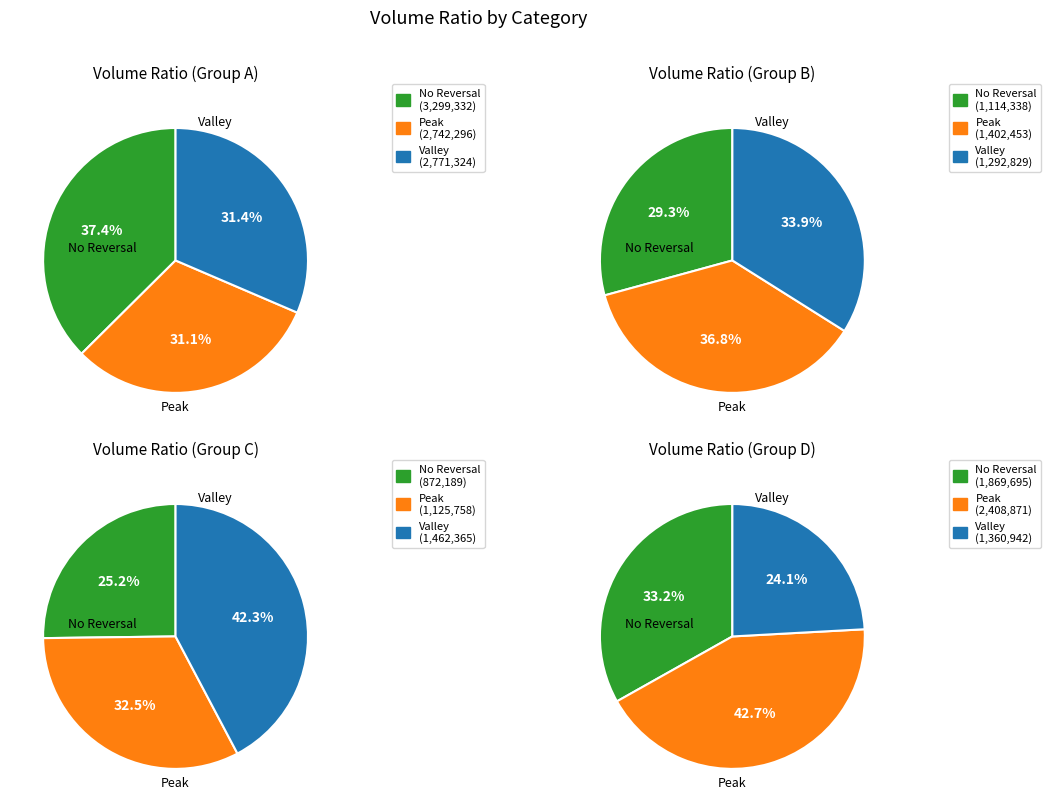

Do 2 and 1 together represent more than half of the pie?

No